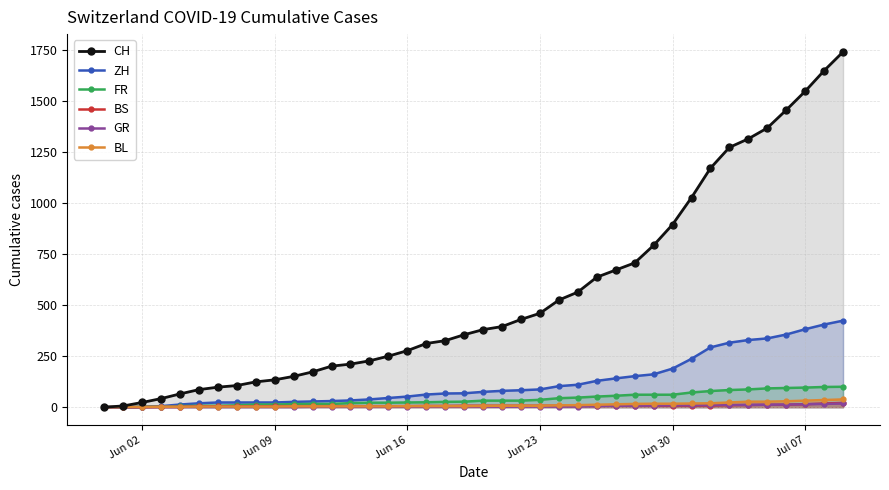

Which series has the largest range (max minus min)?

CH